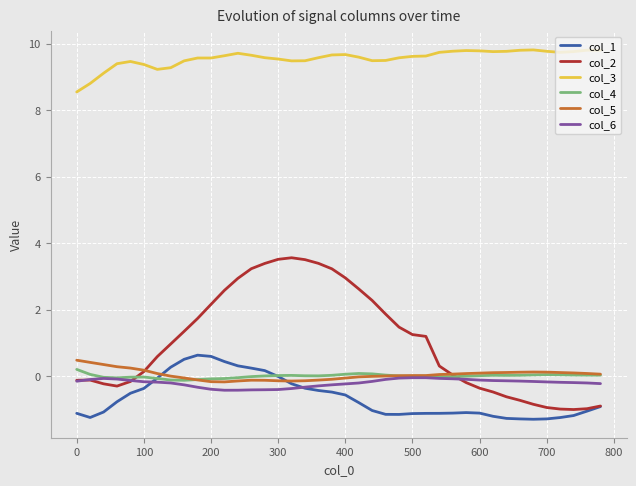

List the series in order of their peak value, highest first.

col_3, col_2, col_1, col_5, col_4, col_6